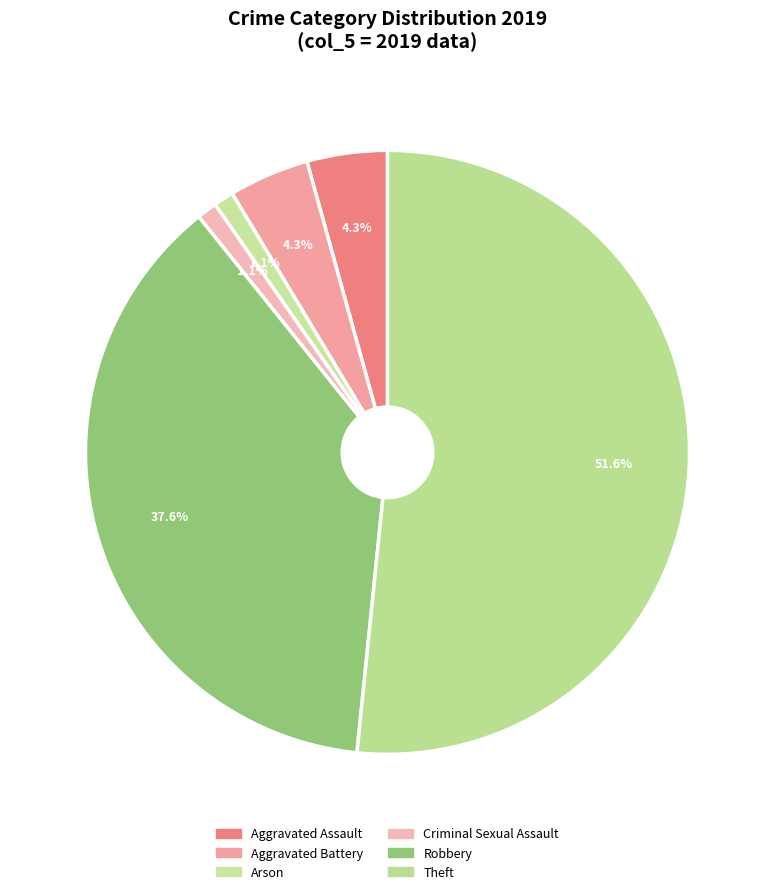

Combined, do Aggravated Assault and Aggravated Battery account for over 50%?

No